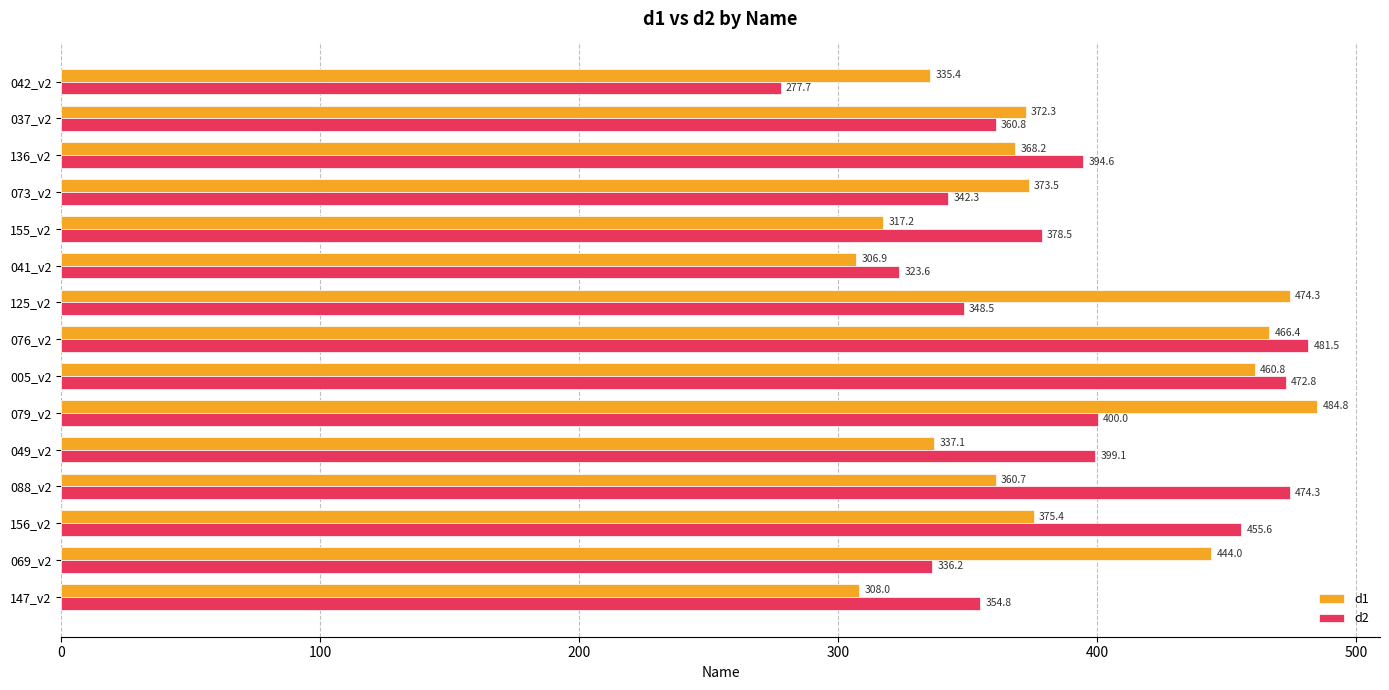

List the series in order of their overall mean, highest first.

d2, d1